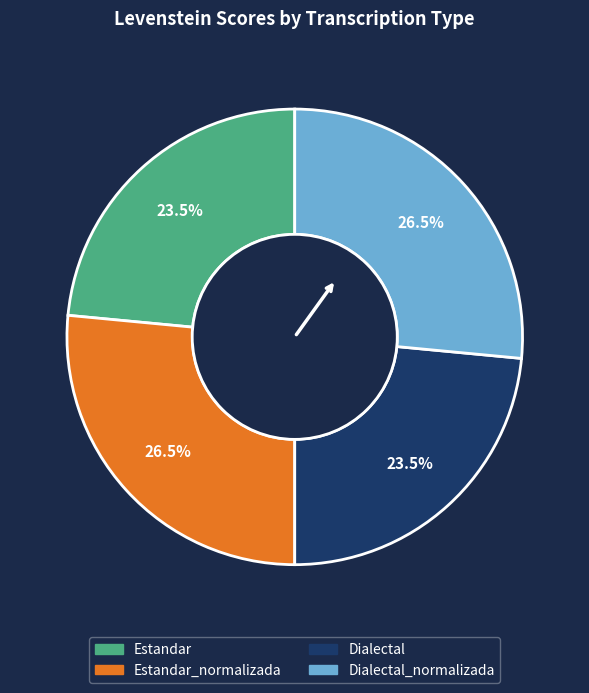

Does any single category account for the majority?

No